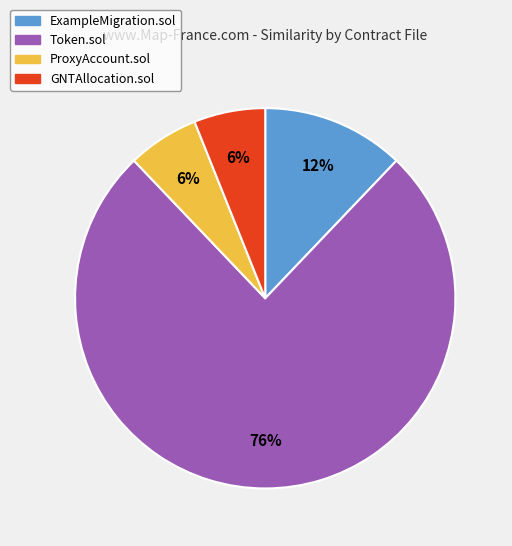

What is the largest slice in the pie chart?

Token.sol